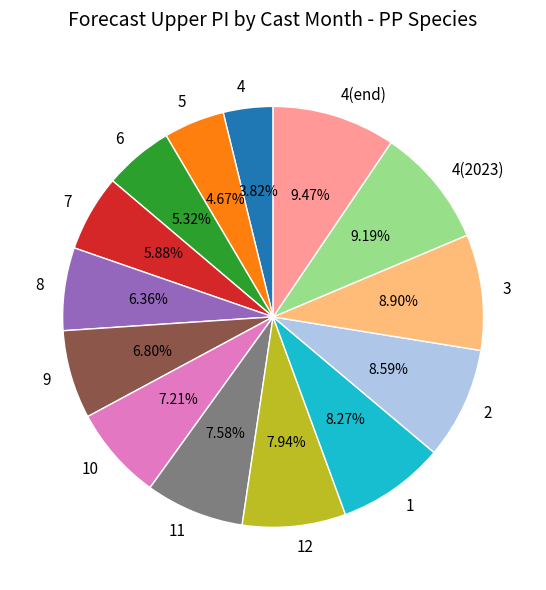

Count the number of slices in the pie.

14